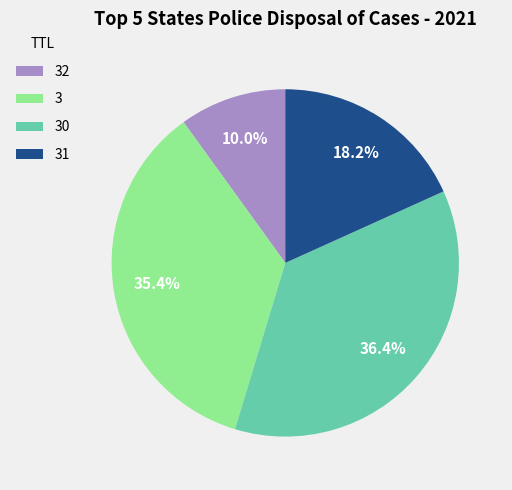

Does any single category account for the majority?

No